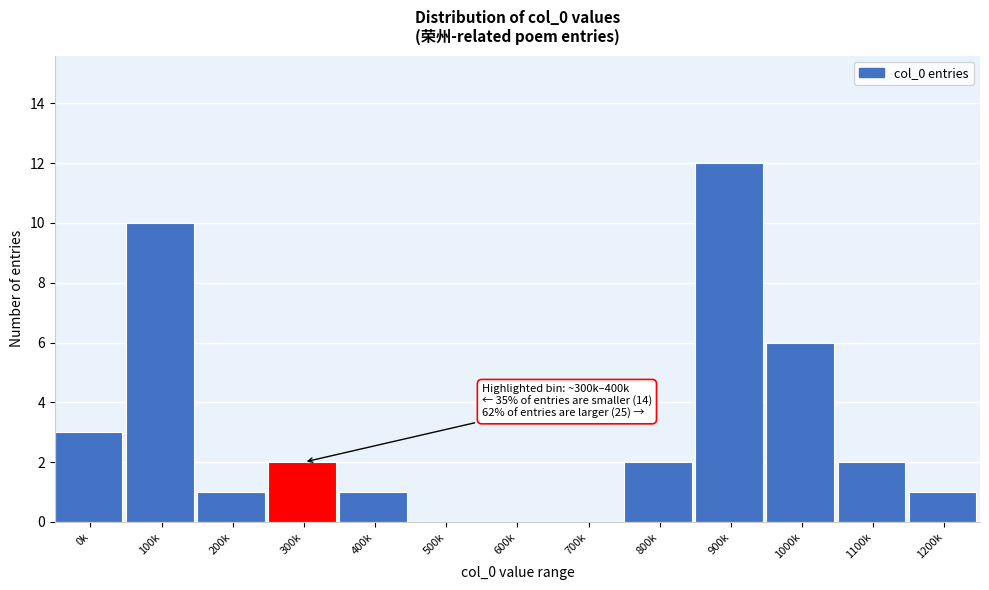

Reading left to right, list all the values displayed in this chart.

0k=3	100k=10	200k=1	300k=2	400k=1	500k=0	600k=0	700k=0	800k=2	900k=12	1000k=6	1100k=2	1200k=1